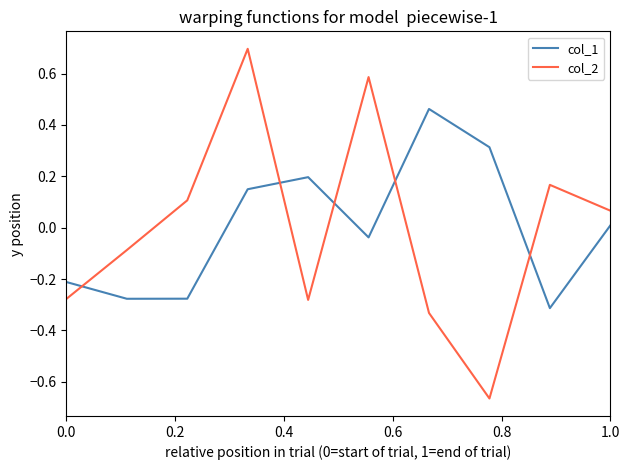

Which series ends up on top after the final intersection of col_2 and col_1?

col_2